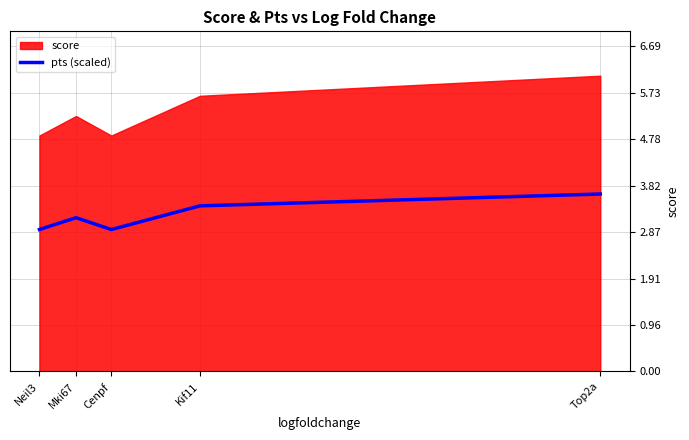

Where is the first local minimum?

Cenpf